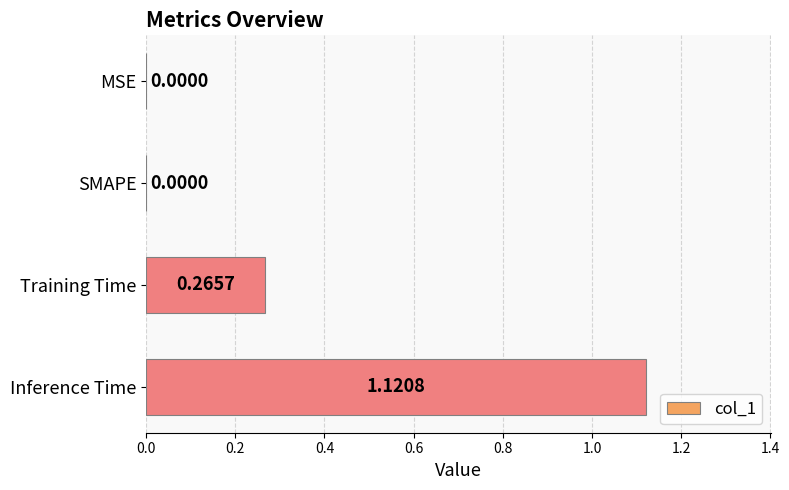

Count the number of data series in this chart.

1